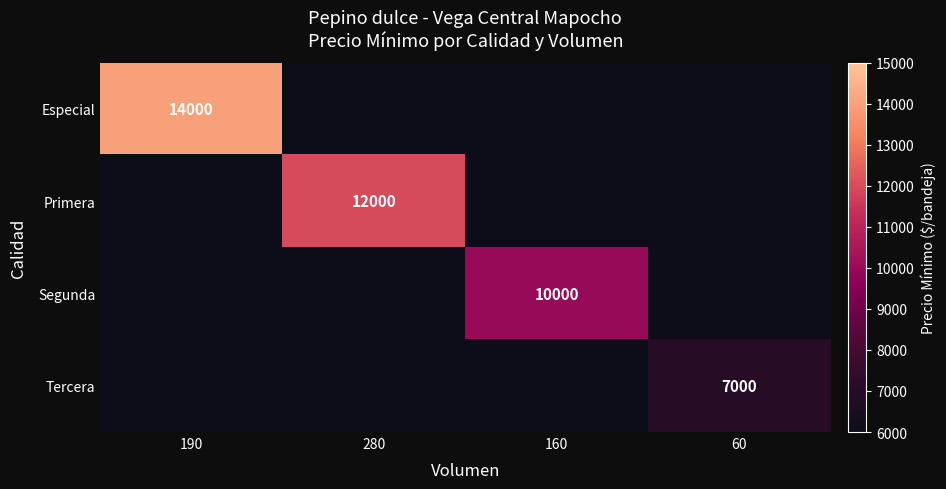

Which category has the highest value across all series?

190